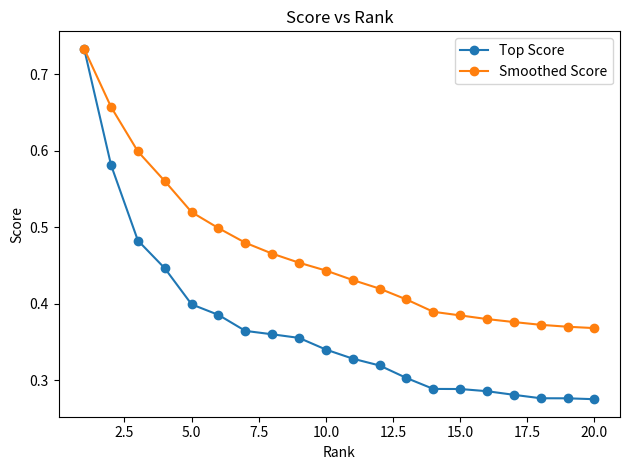

Which series has the widest spread of values?

Top Score